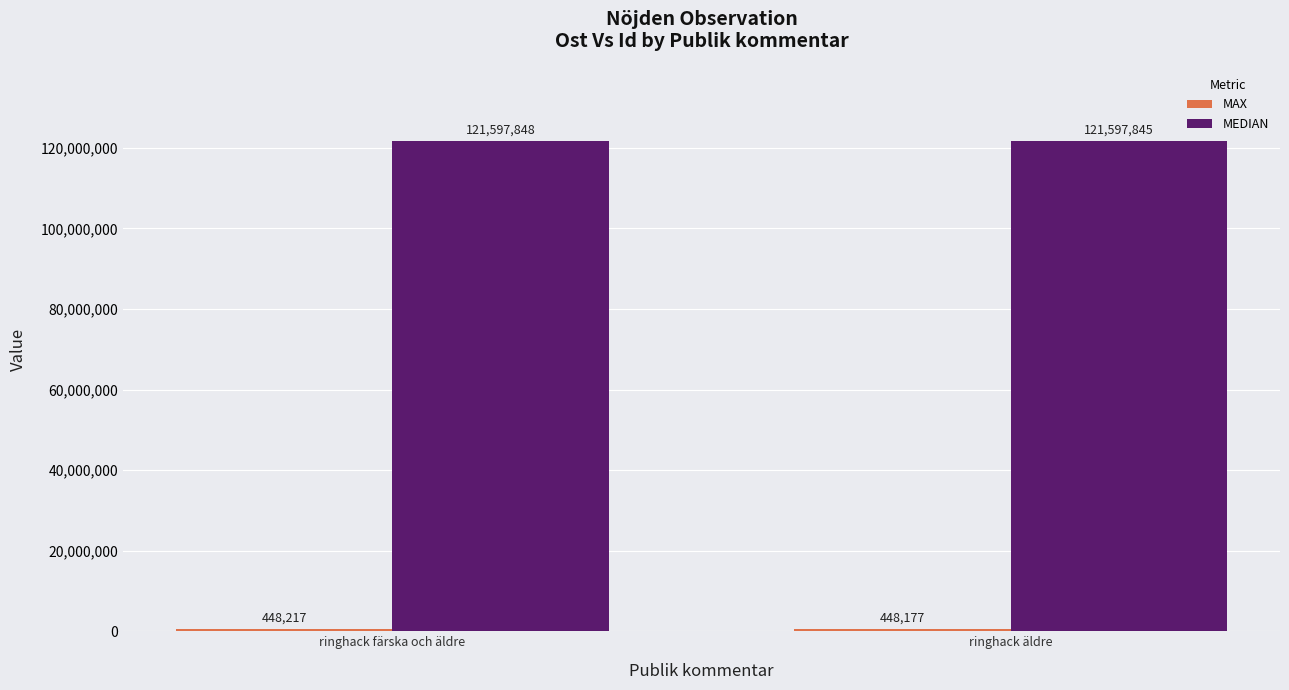

The value of MEDIAN at ringhack äldre is 74977723. True or false?

False